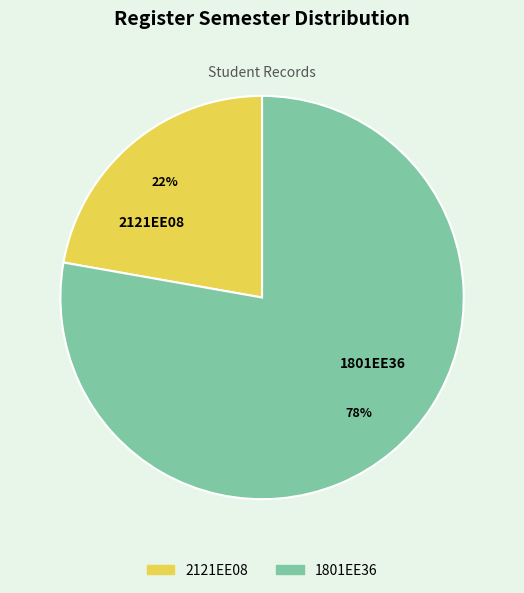

To the nearest percent, what is the difference between the 1801EE36 and 2121EE08 slice percentages?

56%